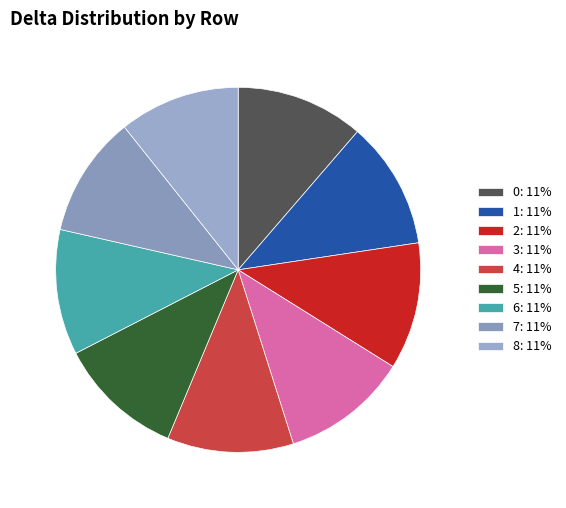

Is 0 the majority of the pie?

No